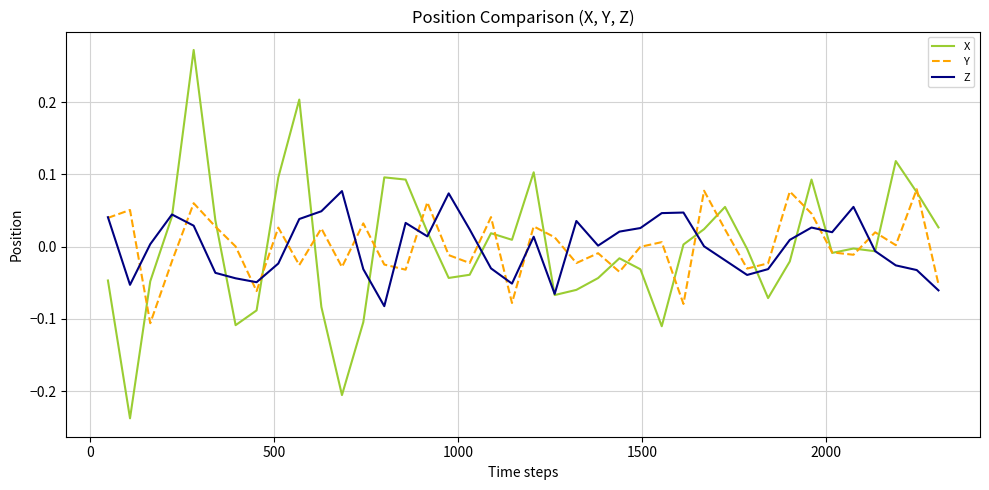

Which series has the widest spread of values?

X